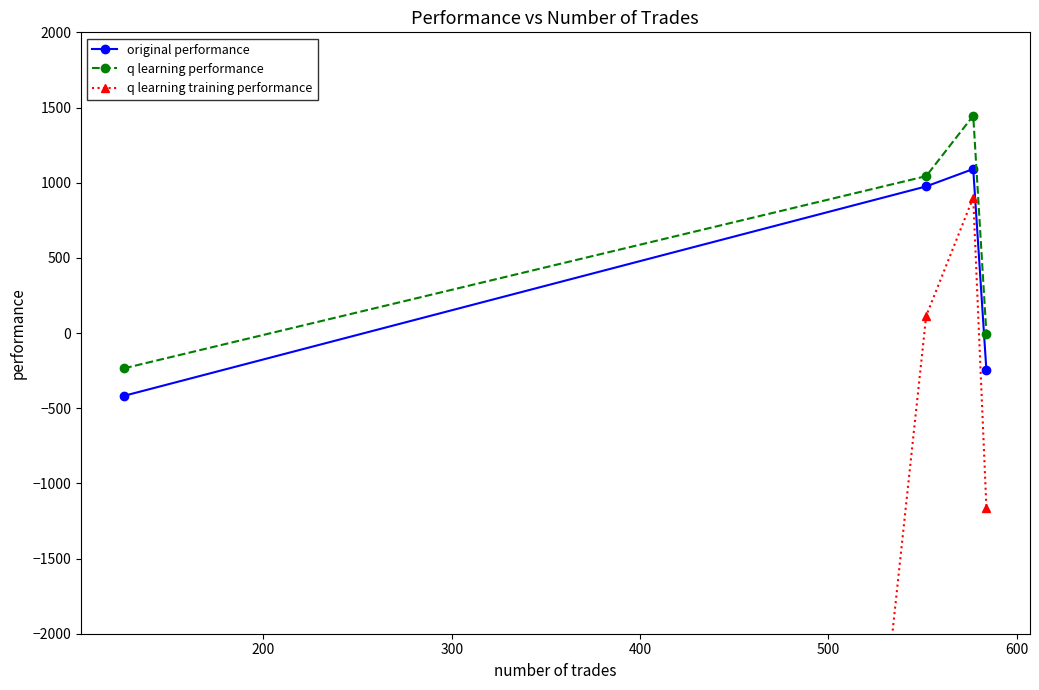

What is the minimum value for q learning training performance?

-50000.0